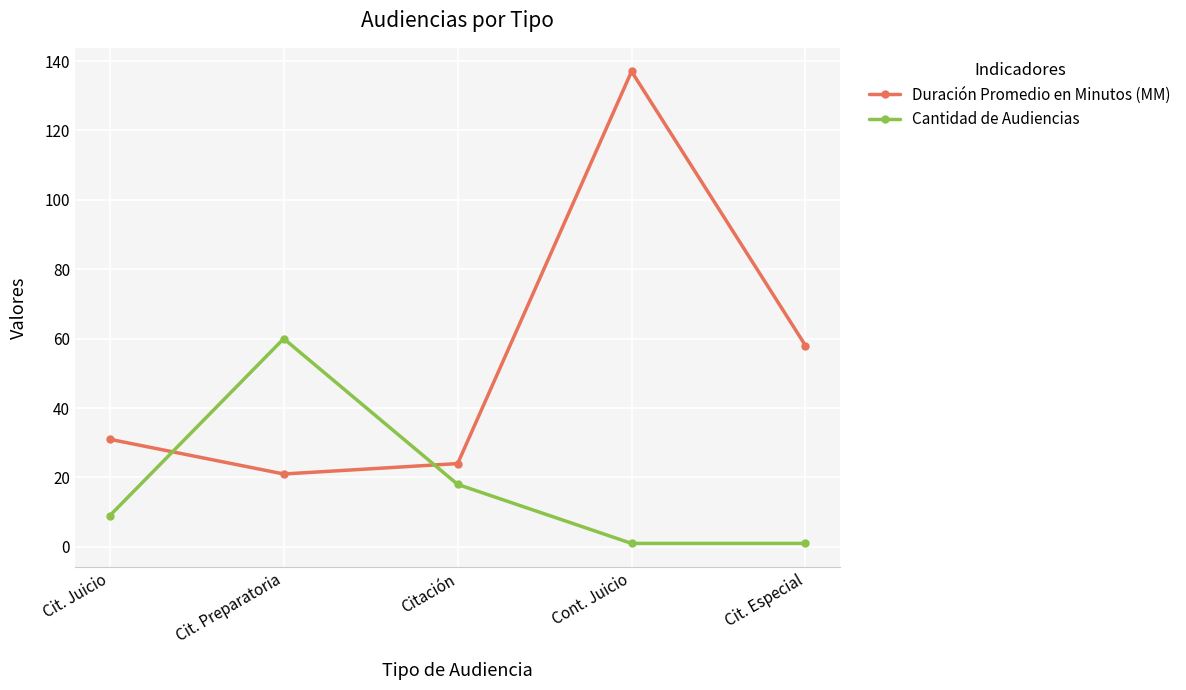

Between which two adjacent categories do Cantidad de Audiencias and Duración Promedio en Minutos (MM) first intersect?

Cit. Juicio and Cit. Preparatoria